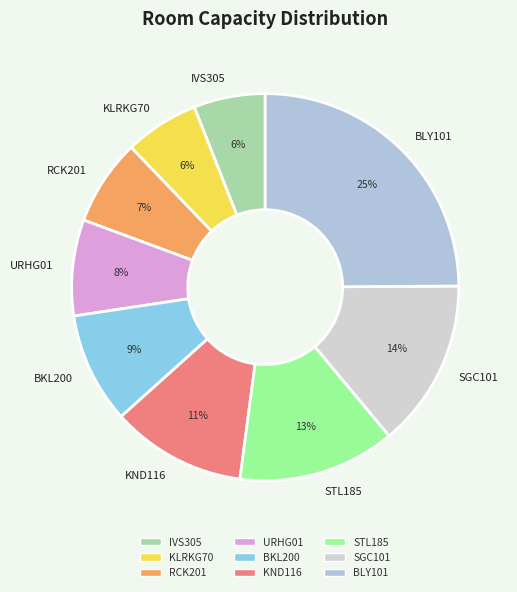

Is there a majority slice in this chart?

No